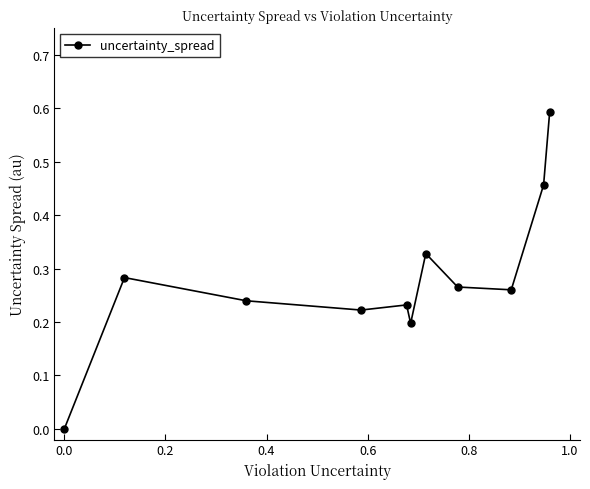

What is the sum of all values?

3.1